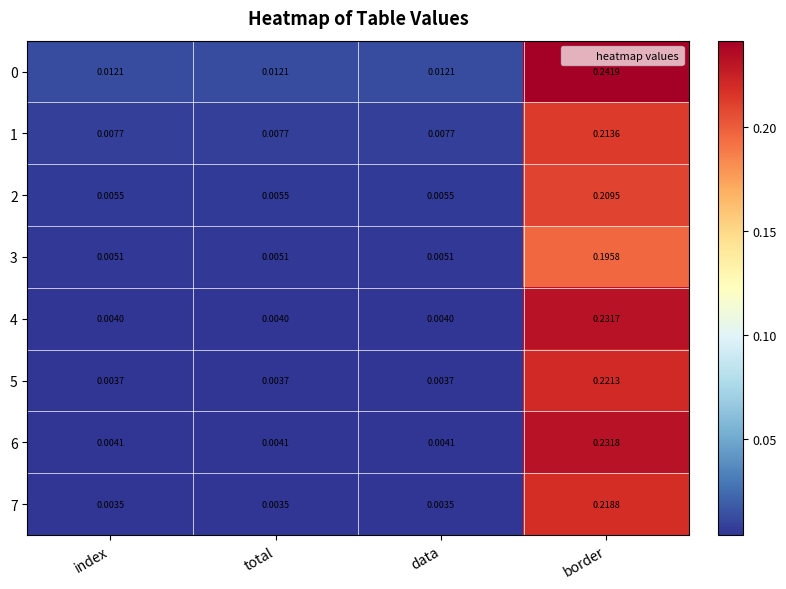

At which category is the sum across all series the highest?

border